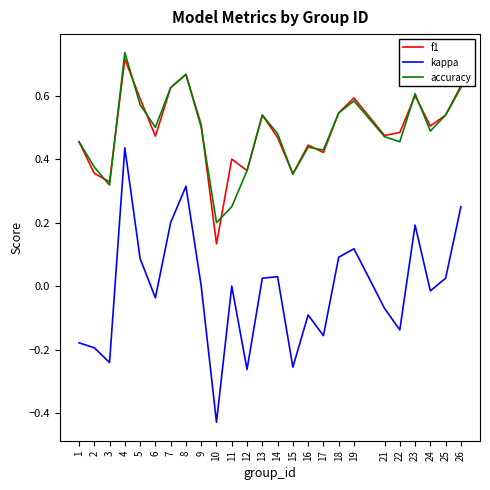

Which series has the widest spread of values?

kappa